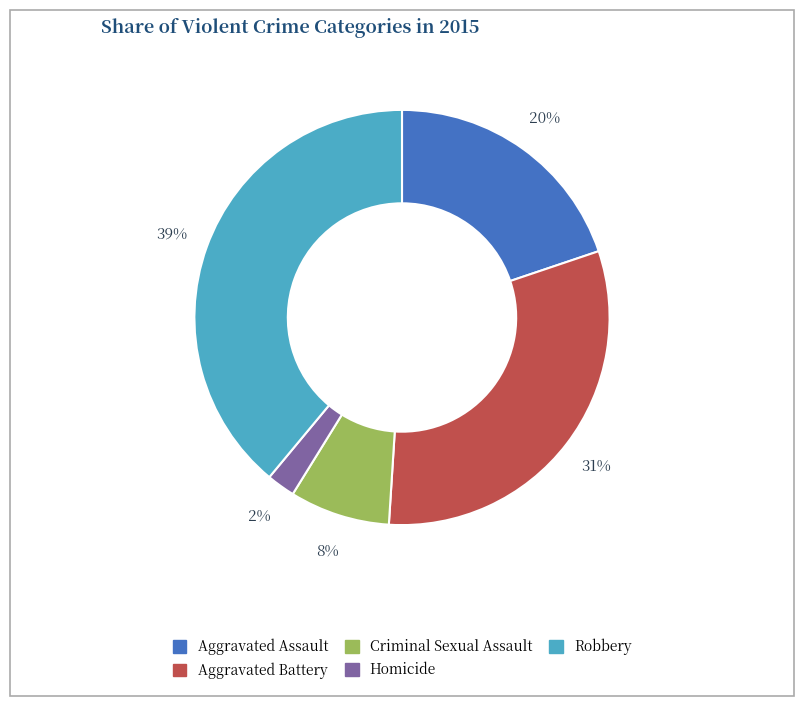

What is the largest slice in the pie chart?

Robbery